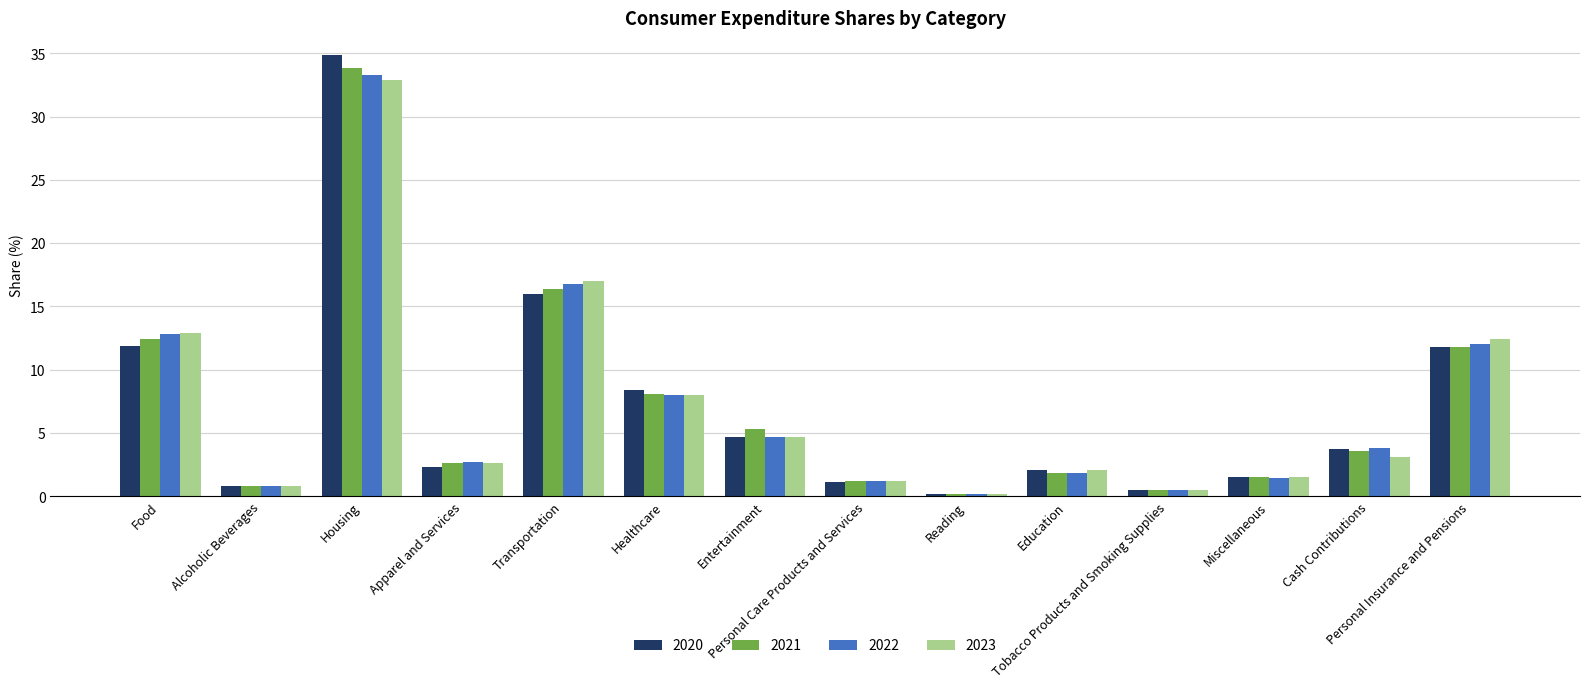

At which category does the chart reach its peak across all series?

Housing